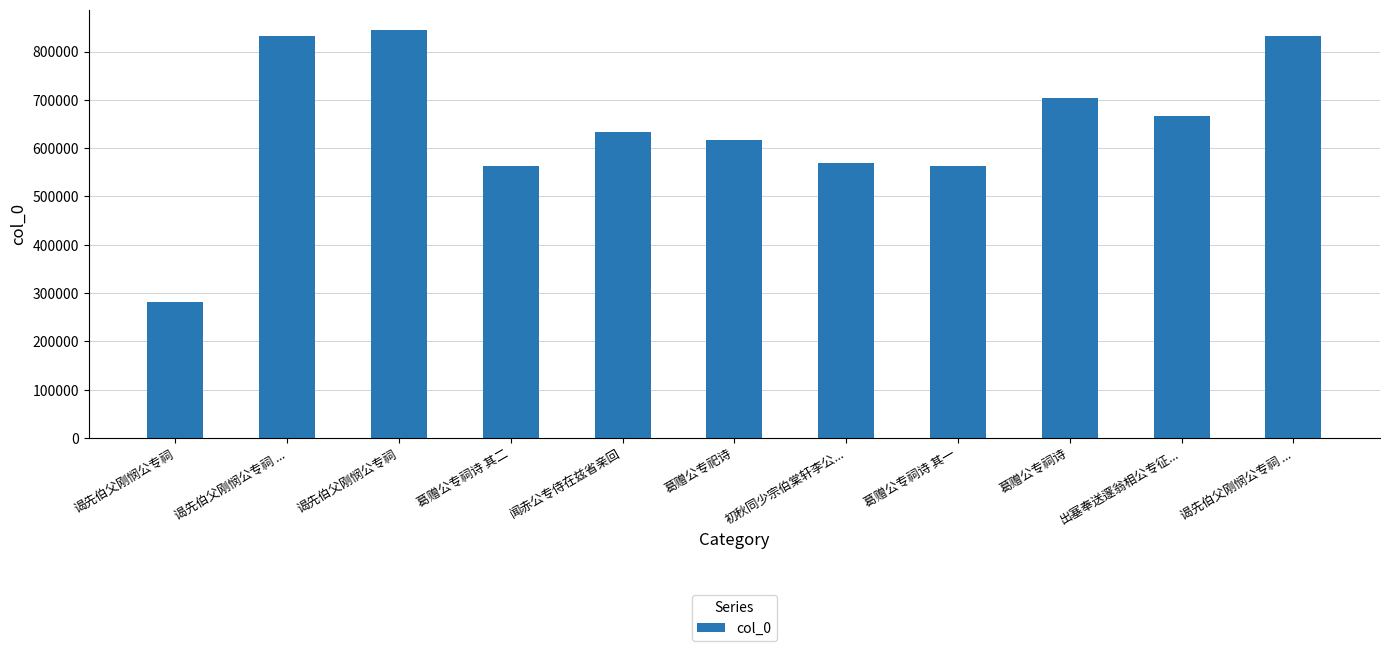

Rank the categories by value from highest to lowest.

谒先伯父刚悯公专祠, 谒先伯父刚悯公专祠 ..., 谒先伯父刚悯公专祠 ..., 葛赠公专祠诗, 出塞奉送邃翁相公专征..., 闻赤公专侍在兹省亲回, 葛赠公专祀诗, 初秋同少宗伯棠轩李公..., 葛赠公专祠诗 其二, 葛赠公专祠诗 其一, 谒先伯父刚悯公专祠